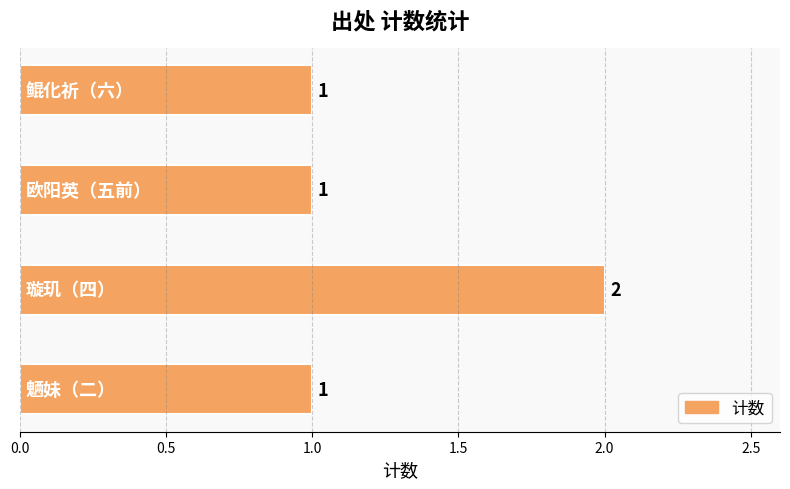

How many values are between 1 and 2?

4